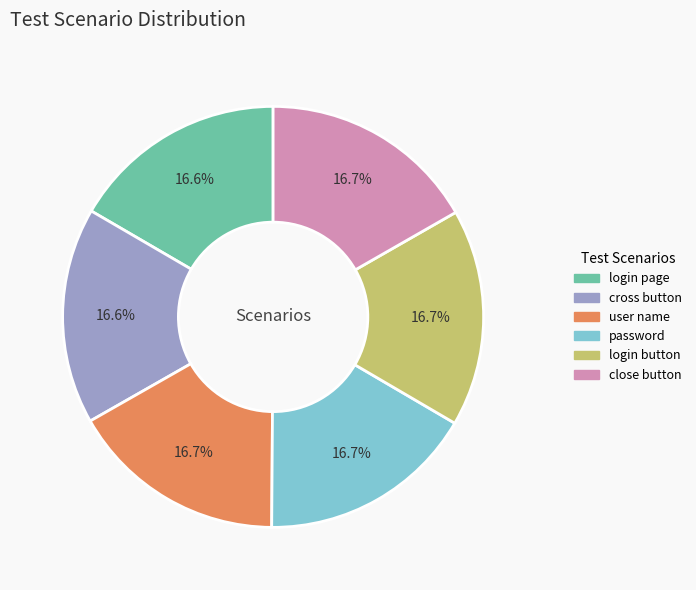

Does any single category account for the majority?

No